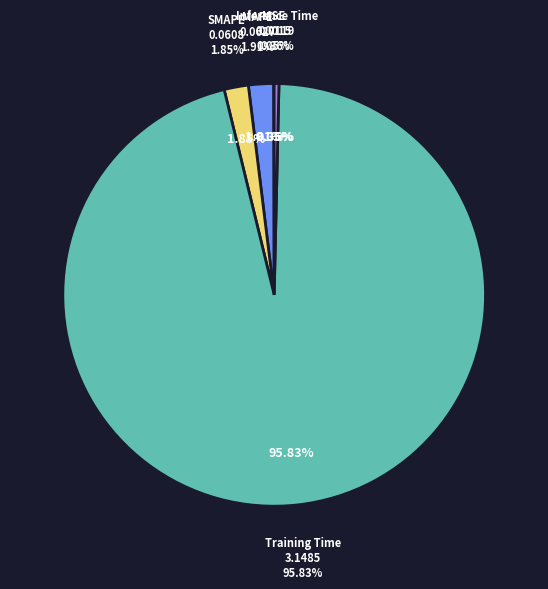

Is it true that Training Time is 96% of the pie?

True